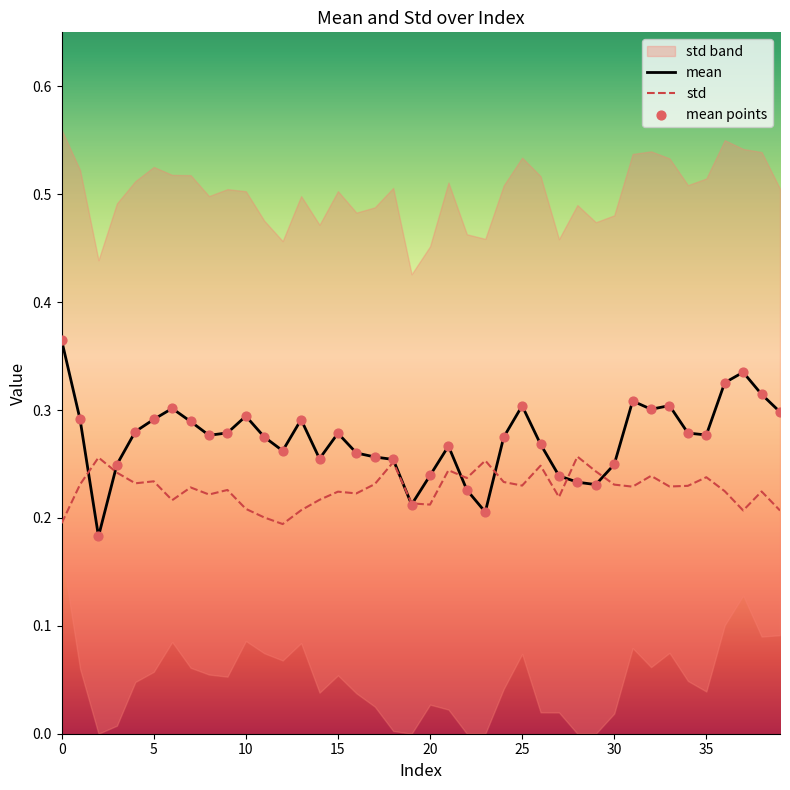

Which series contains the highest Y value?

mean